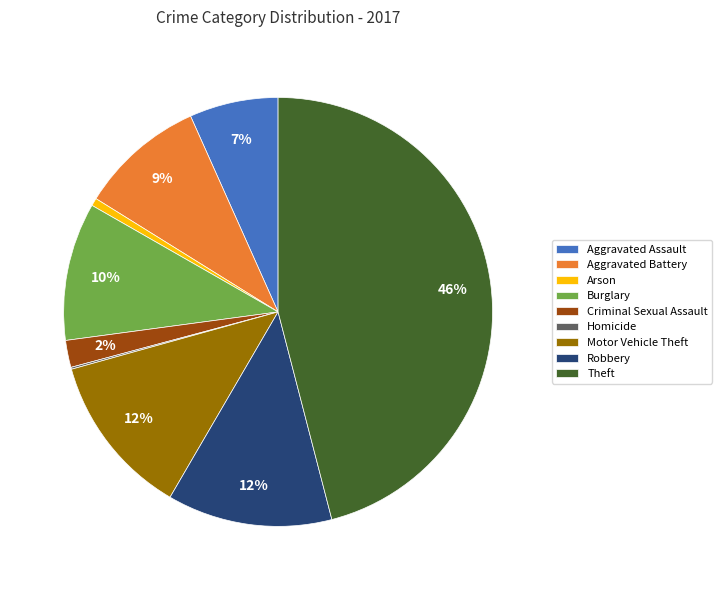

Is it true that Theft is 33% of the pie?

False